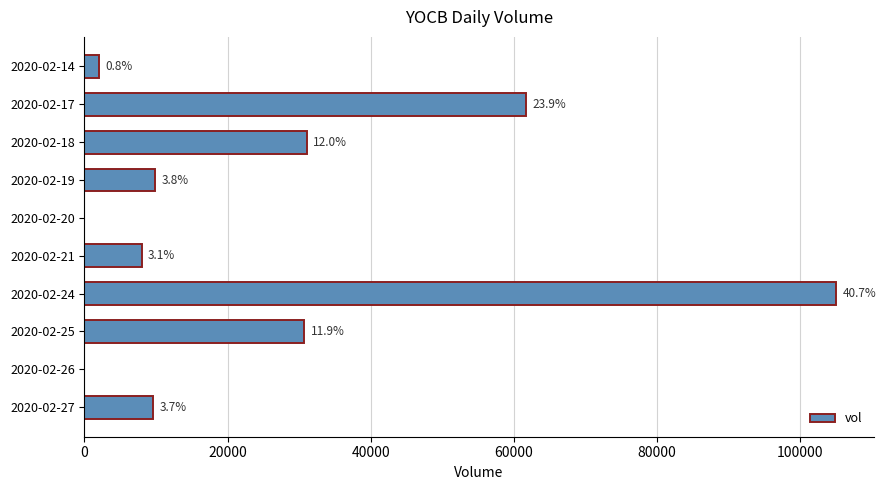

Are the bars horizontal?

Yes